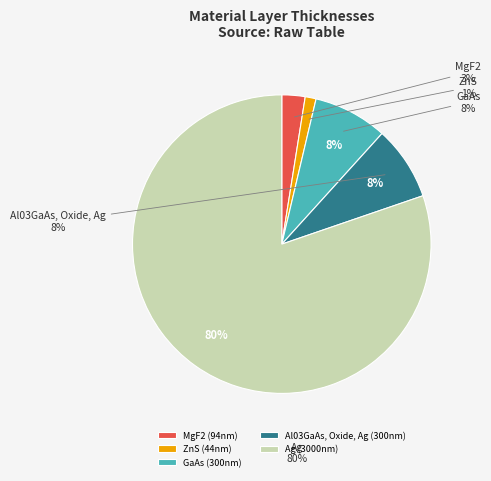

How many slices are in this pie chart?

5